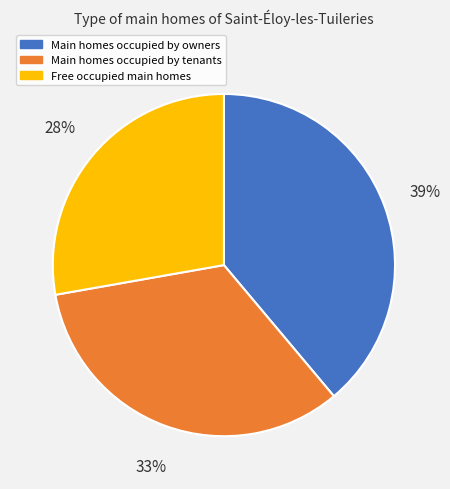

To the nearest percent, what is the average slice percentage?

33%